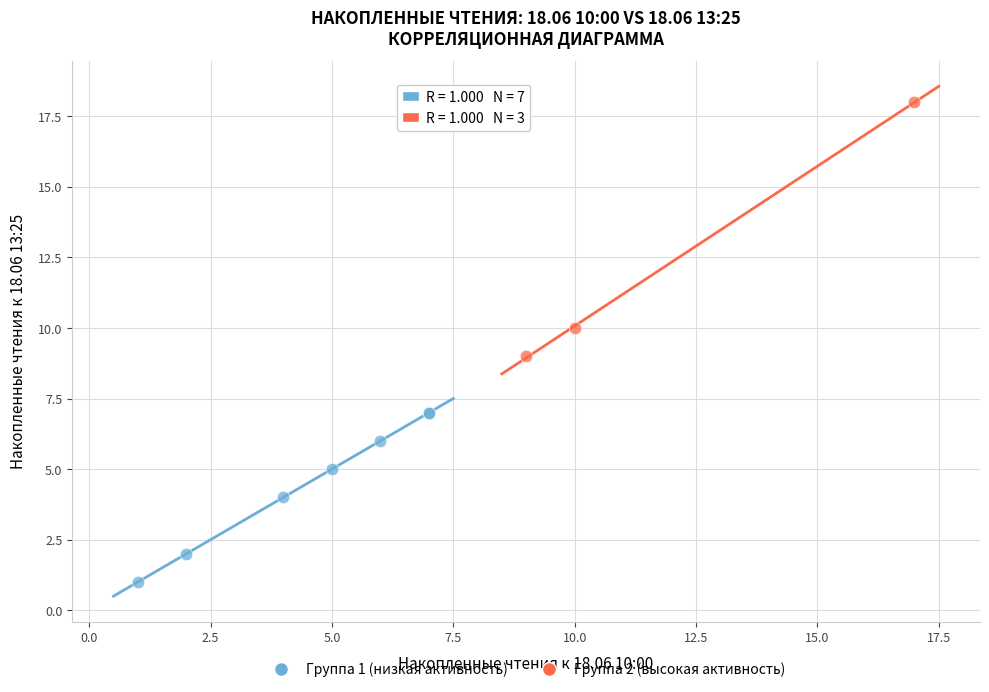

Which series has the largest Y range (max minus min)?

Группа 2 (высокая активность)